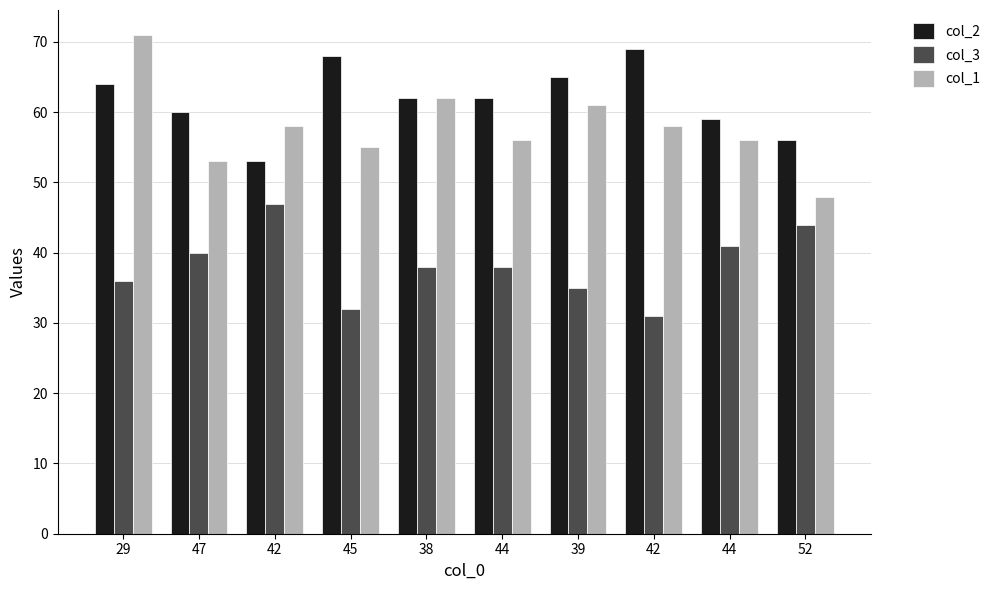

Read the col_2 value at 29.

64